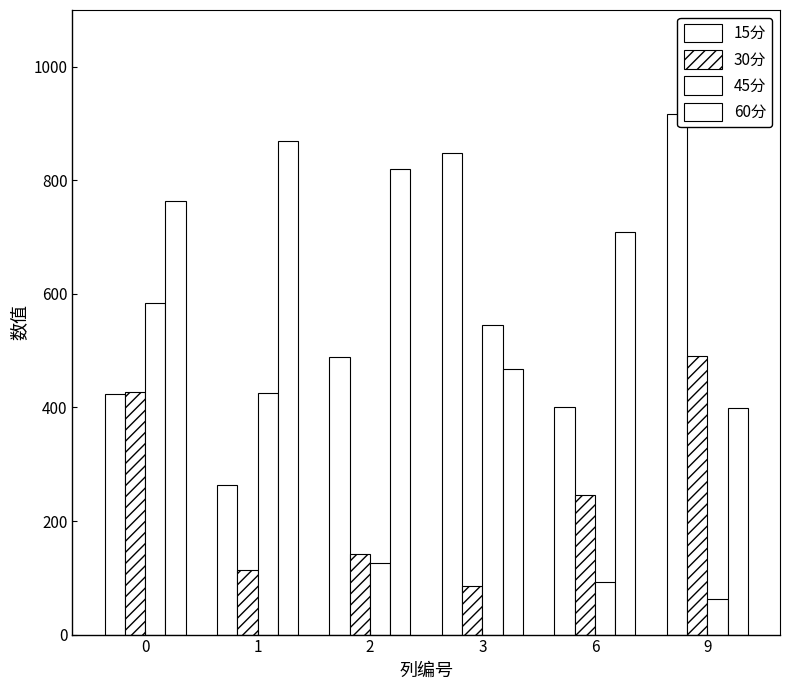

How many groups of bars are there?

6